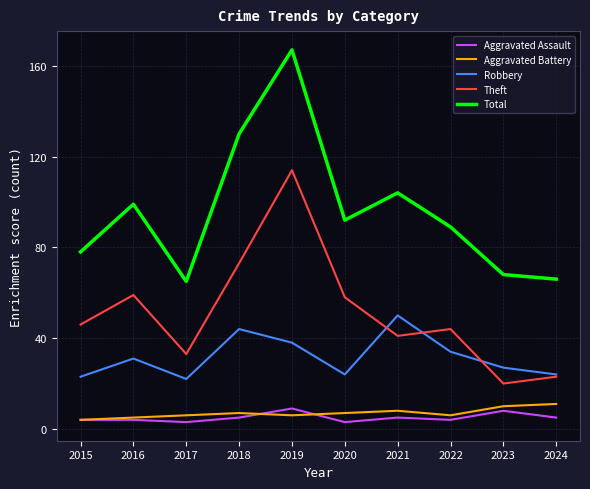

At which category is the sum across all series the highest?

2019